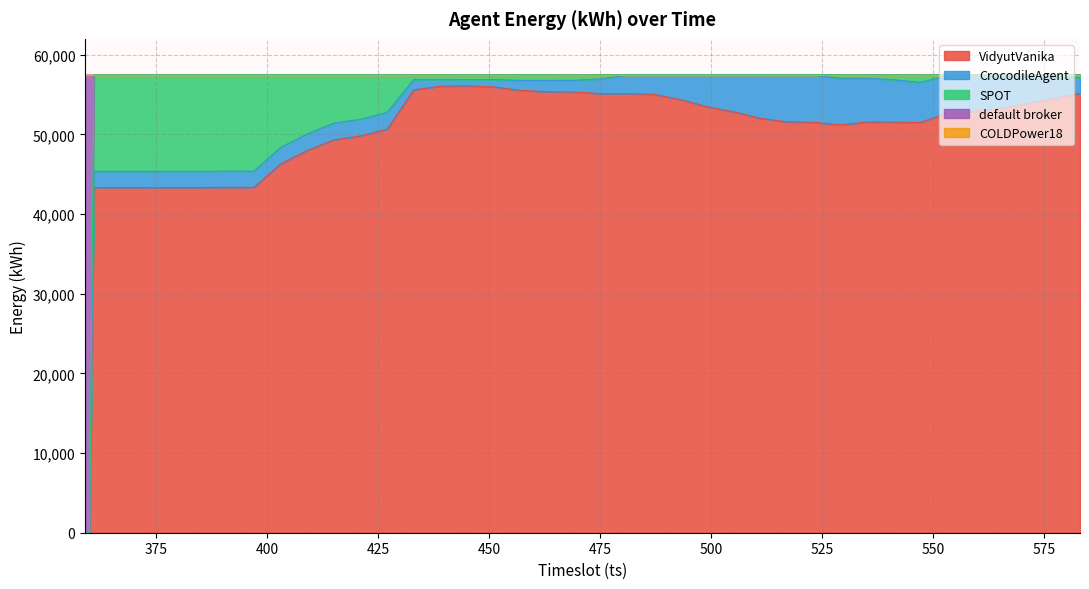

Between 367 and 493, which series saw the biggest shift?

SPOT